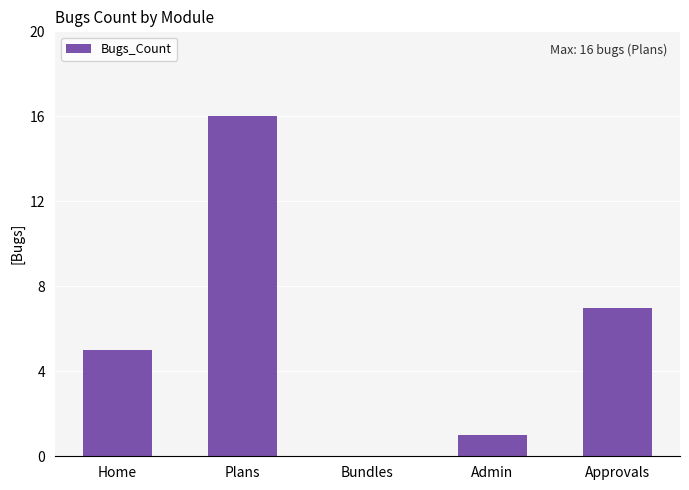

At which label is the value closest to 8?

Approvals